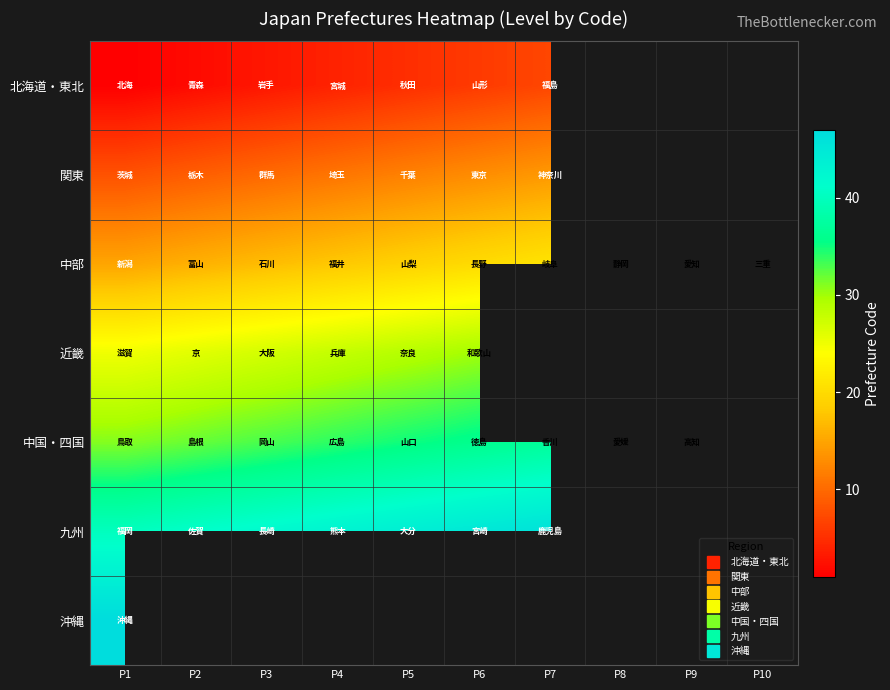

What is the difference between the 九州 values at P3 and P1?

2.0